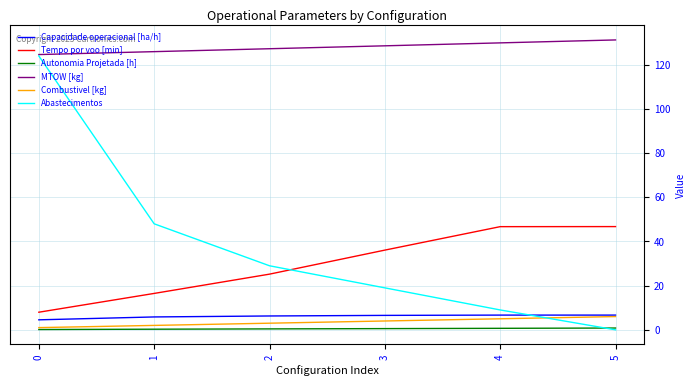

How many intersections are there between Tempo por voo [min] and Abastecimentos?

1